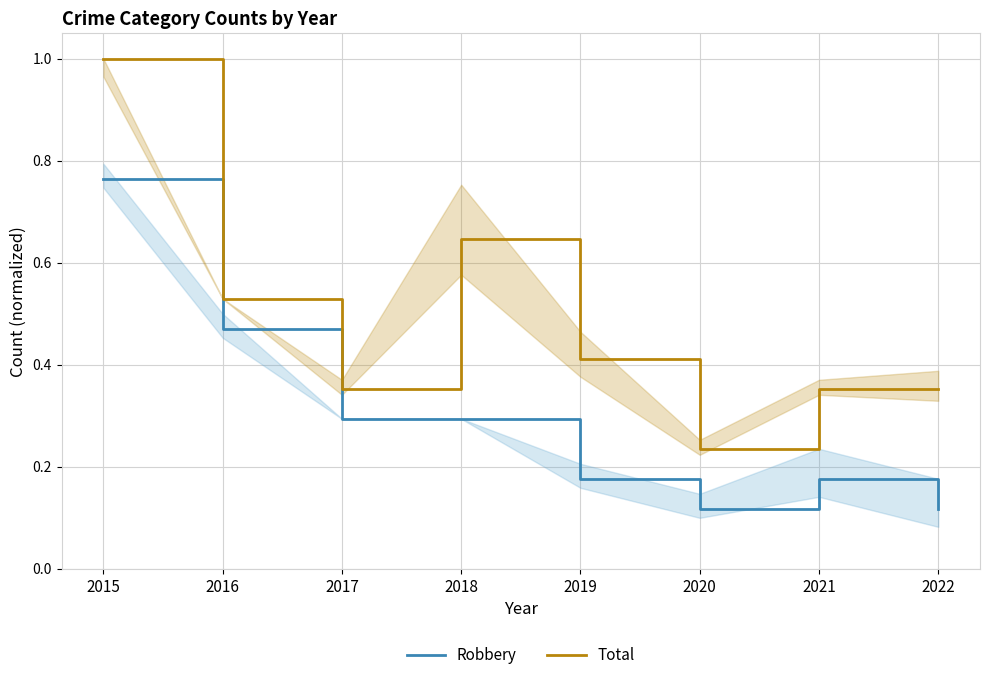

True or false: Robbery and Total cross at least once.

False